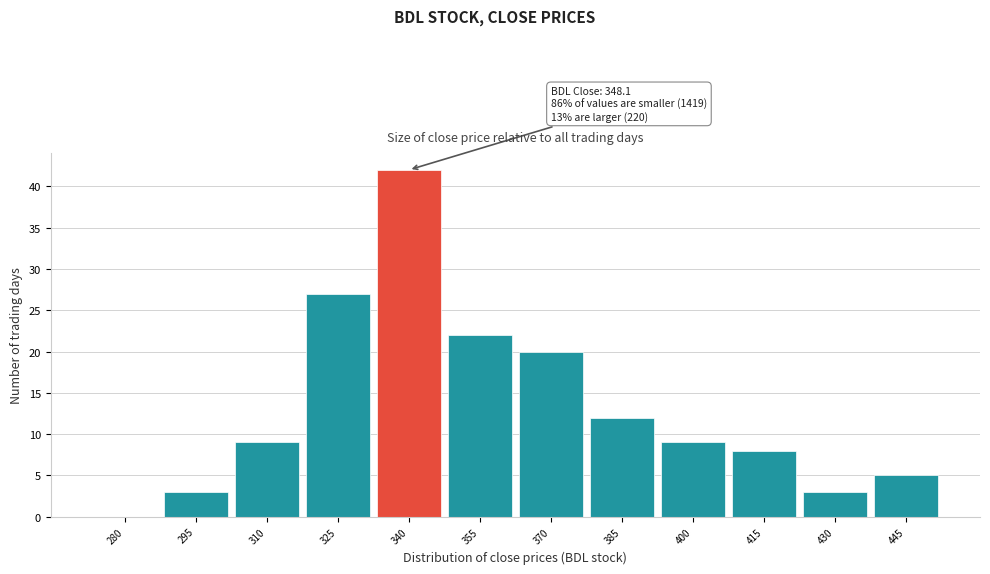

Reading left to right, transcribe all the data shown in this chart.

280=0	295=3	310=9	325=27	340=42	355=22	370=20	385=12	400=9	415=8	430=3	445=5